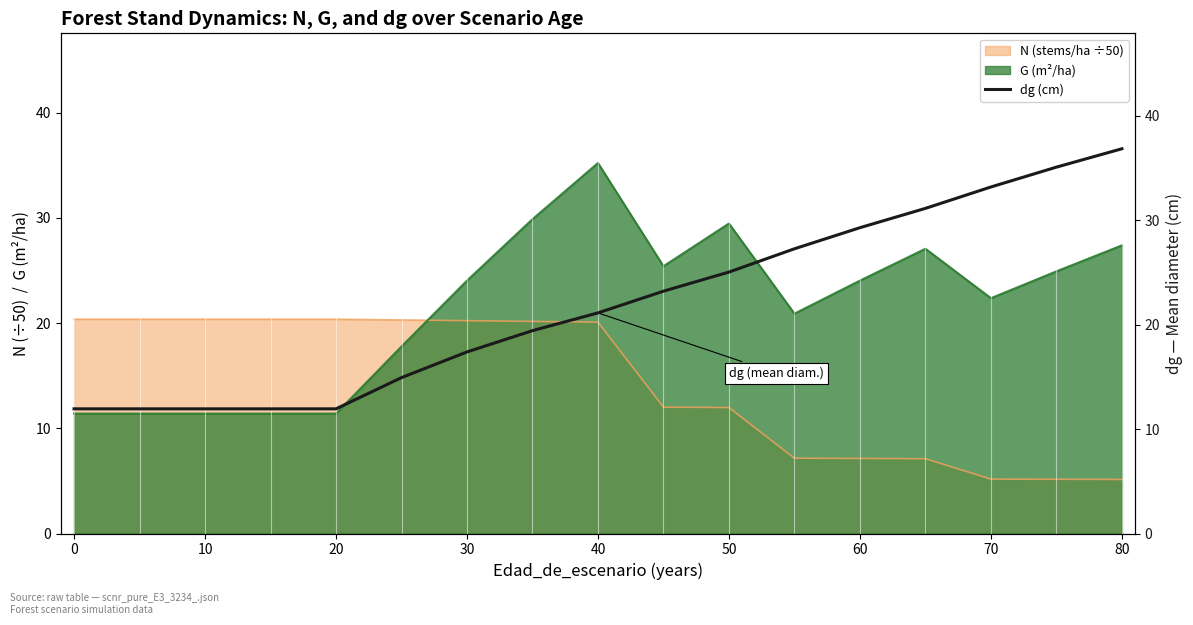

Read the N (stems/ha ÷50) value at 70.

5.2